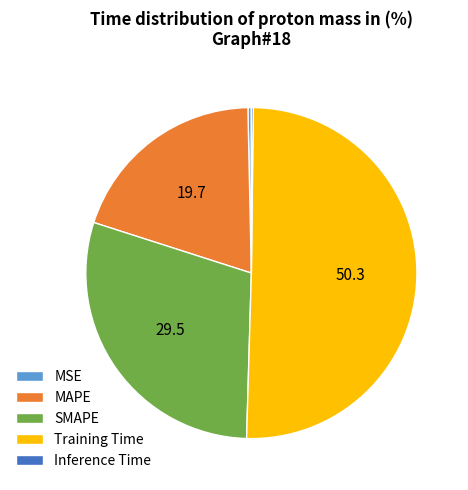

Which category has the biggest portion of the pie?

Training Time